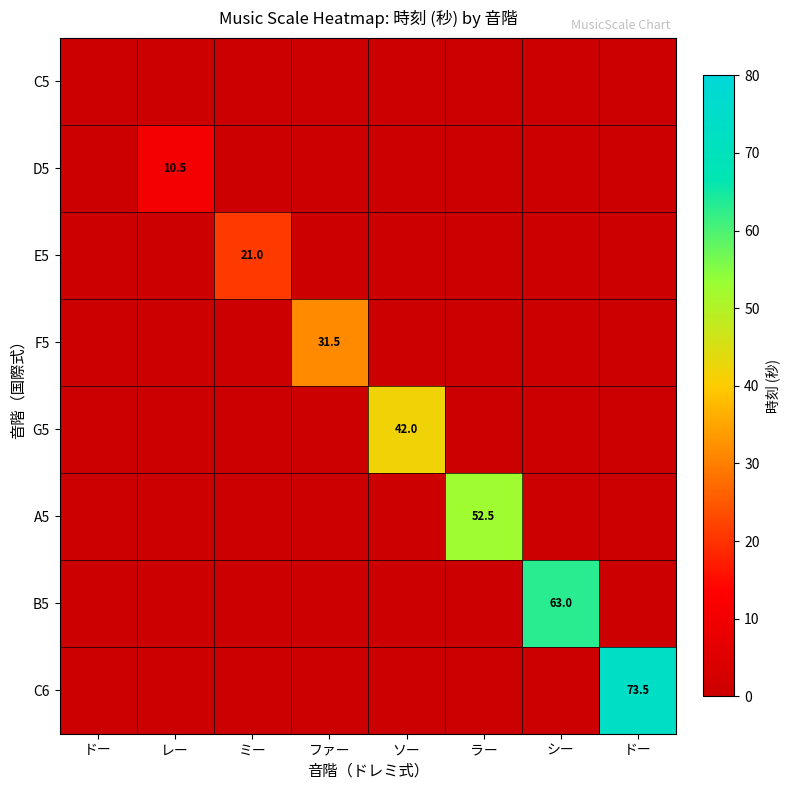

Which category has the highest value in the E5 series?

ミー